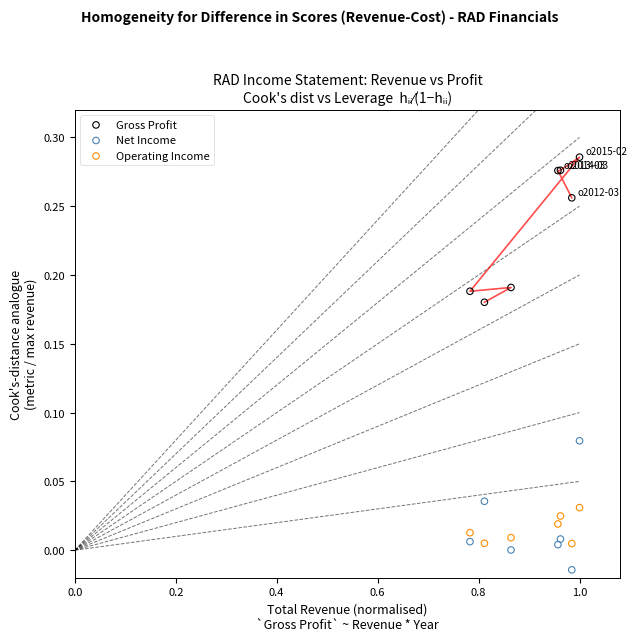

Which series reaches the minimum Y coordinate?

Net Income